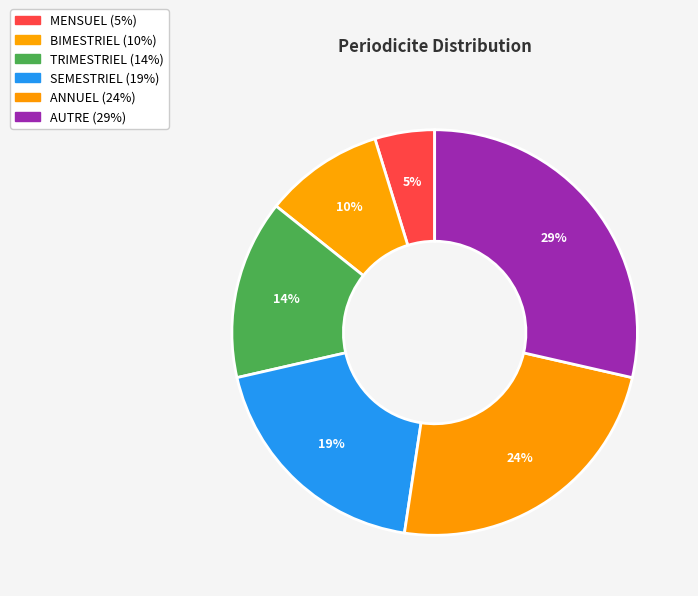

How many slices are in this pie chart?

6